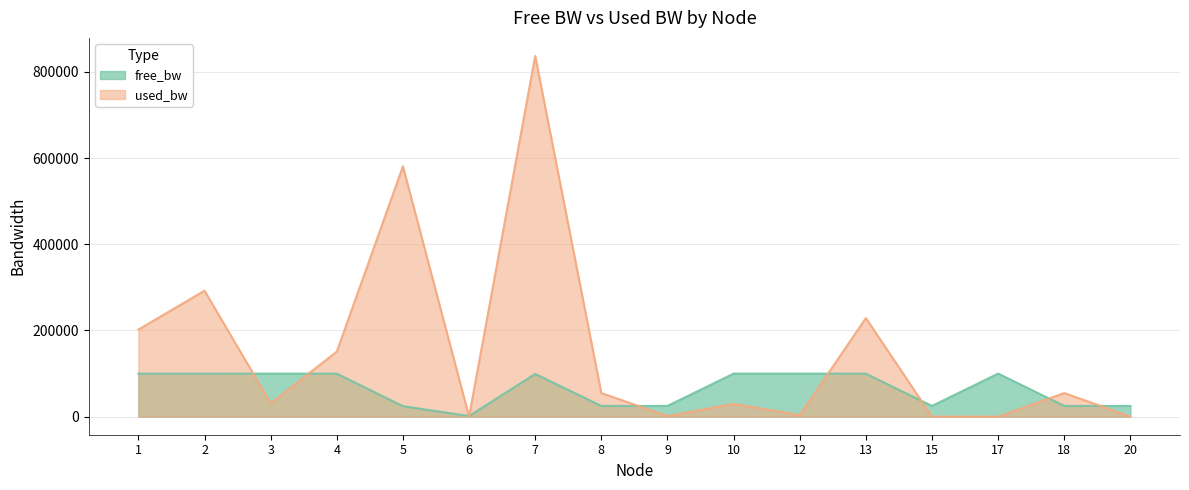

What is the difference between the maximum and second lowest values in the used_bw series?

836751.7